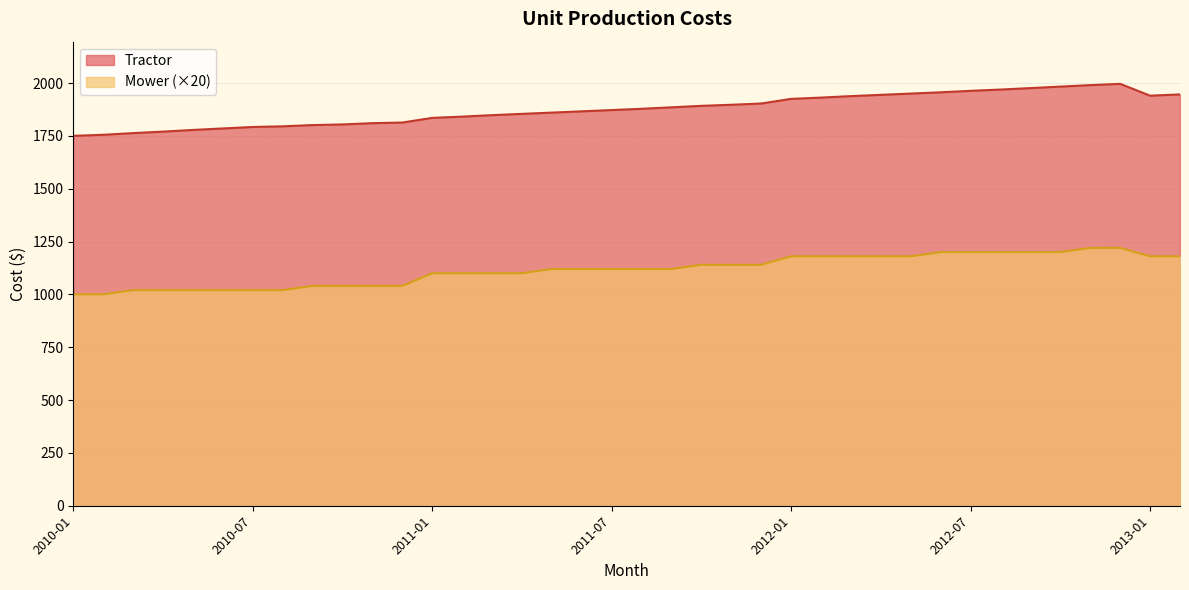

Which category has the highest value across all series?

2012-12